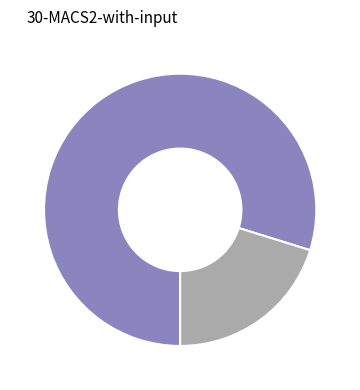

Is there any slice that represents more than half of the pie?

Yes